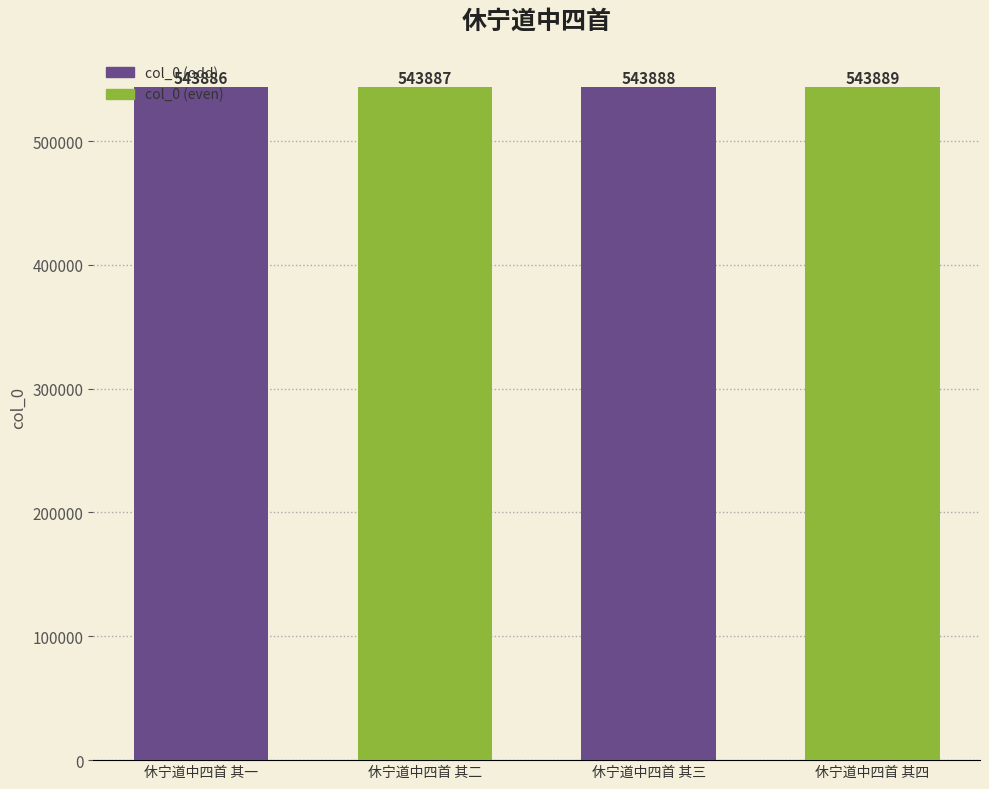

What is the difference between the maximum and minimum values?

3